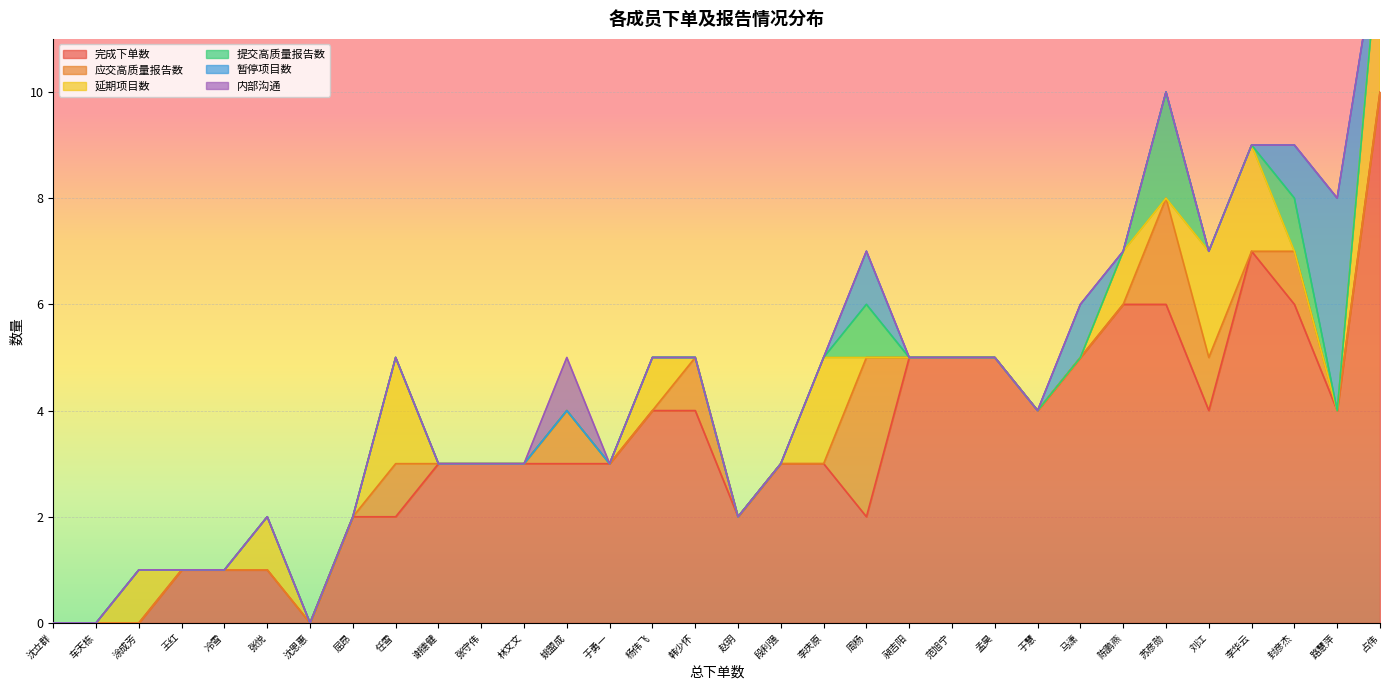

What are all the series names shown in the legend?

完成下单数, 应交高质量报告数, 延期项目数, 提交高质量报告数, 暂停项目数, 内部沟通